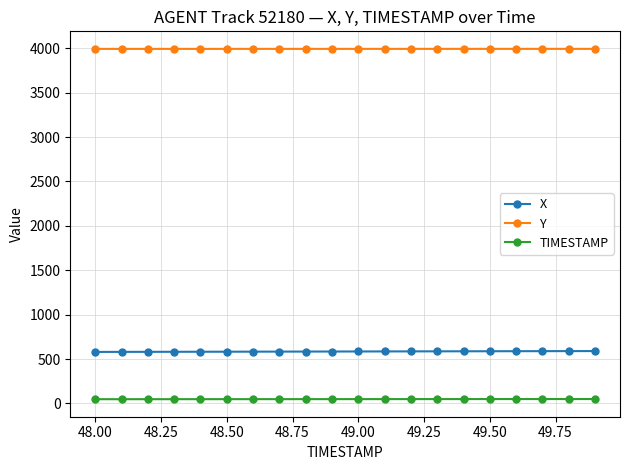

At how many categories does at least one series exceed 3742?

20